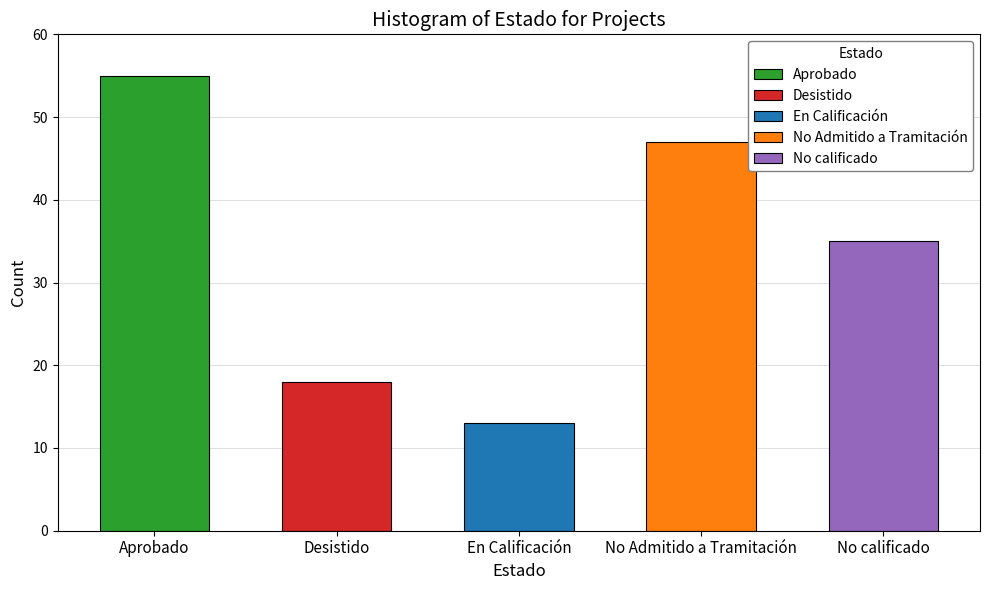

What is the greatest value displayed?

55